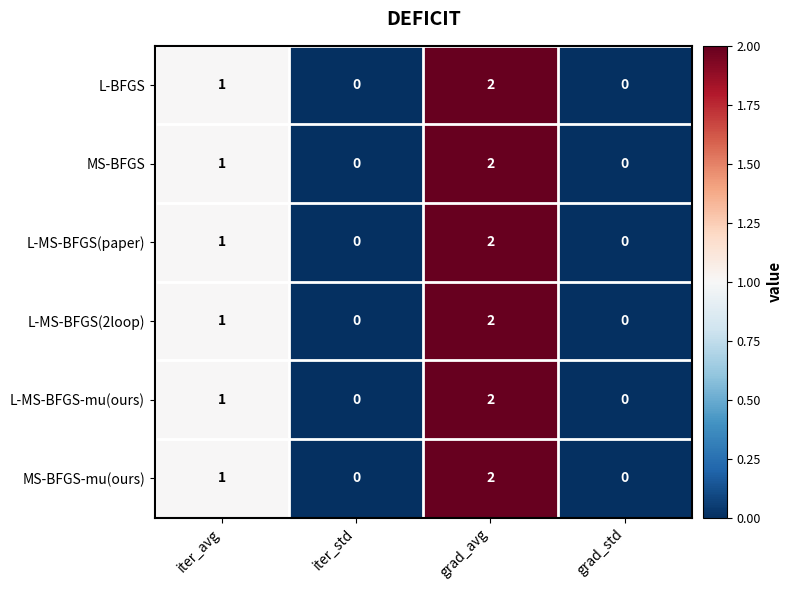

What is the sum of all L-MS-BFGS(2loop) values?

3